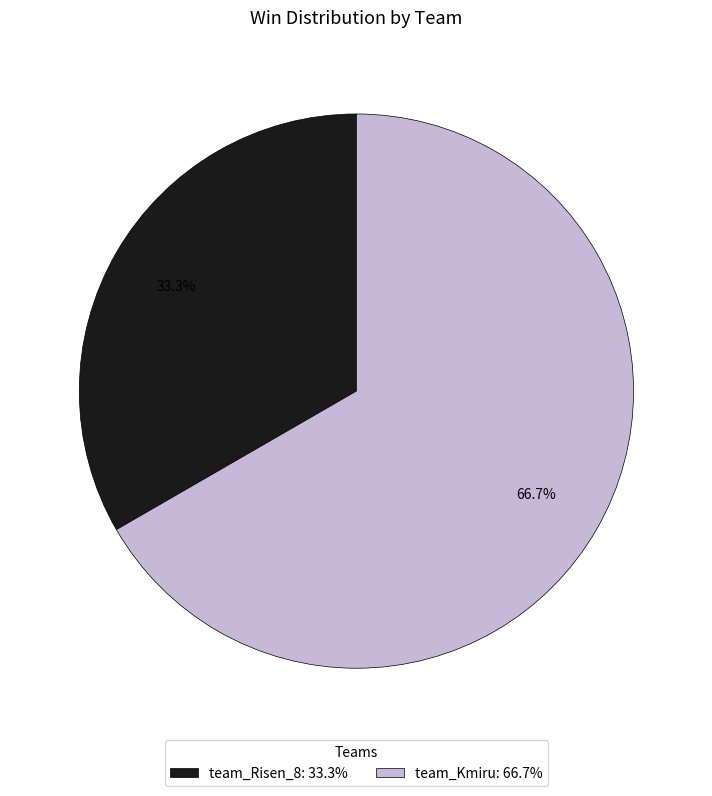

What percentage is the team_Kmiru slice, to the nearest percent?

67%